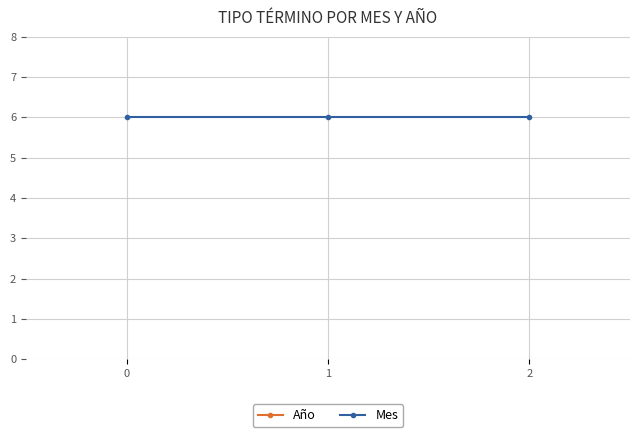

The value of Mes at 2 is 6. True or false?

True